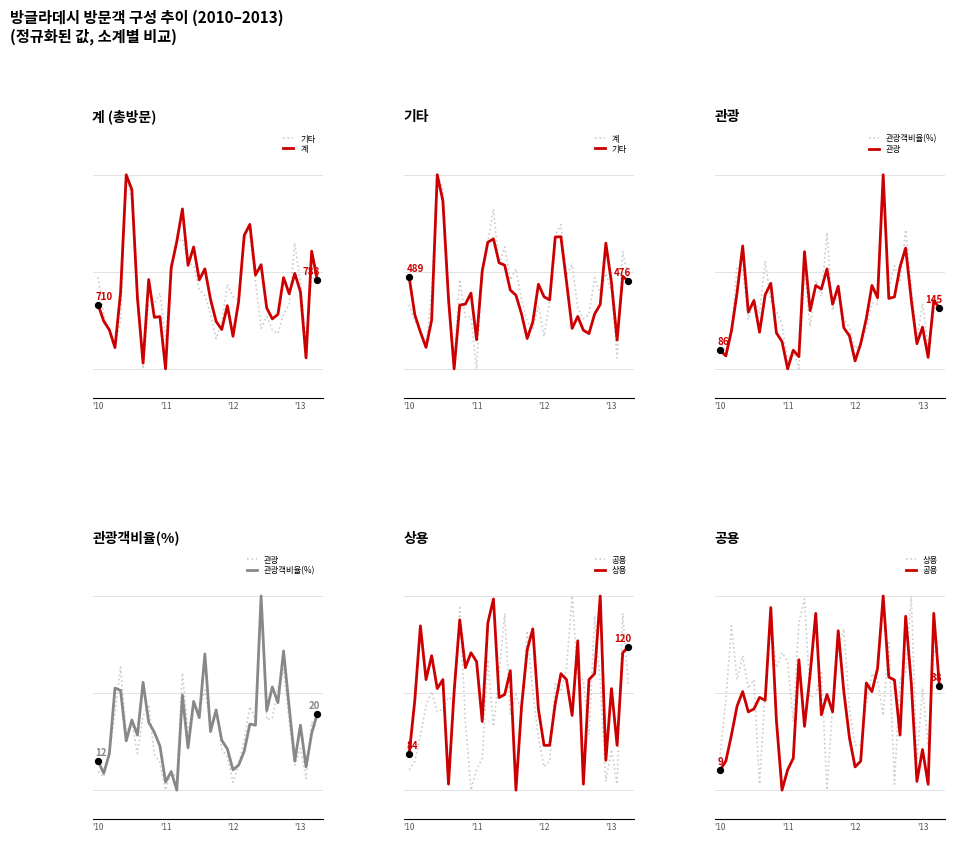

Which series reaches the minimum Y coordinate?

기타